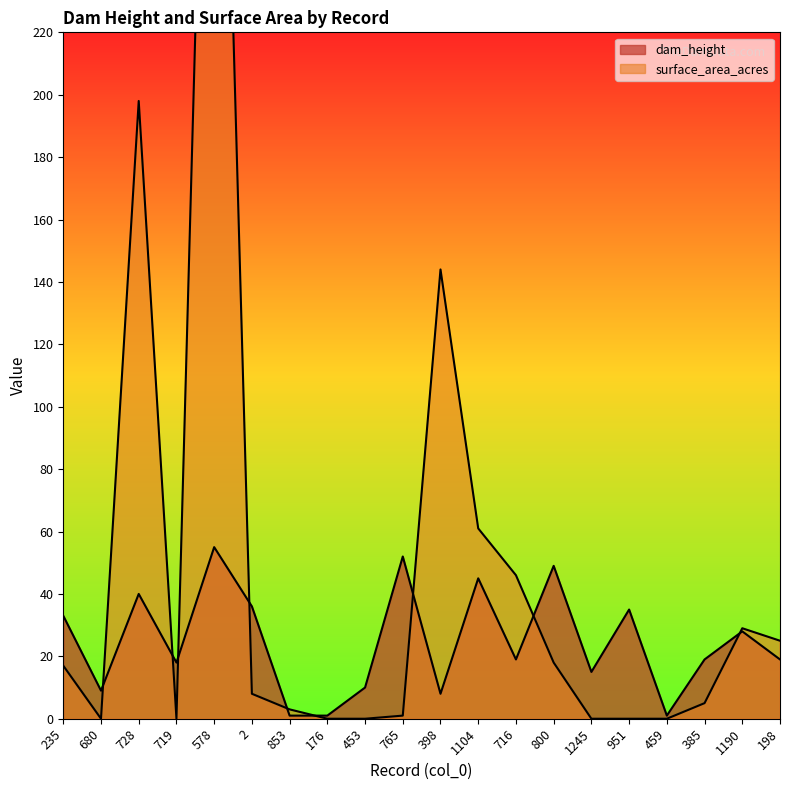

The dam_height series shows 12 at 719. True or false?

False